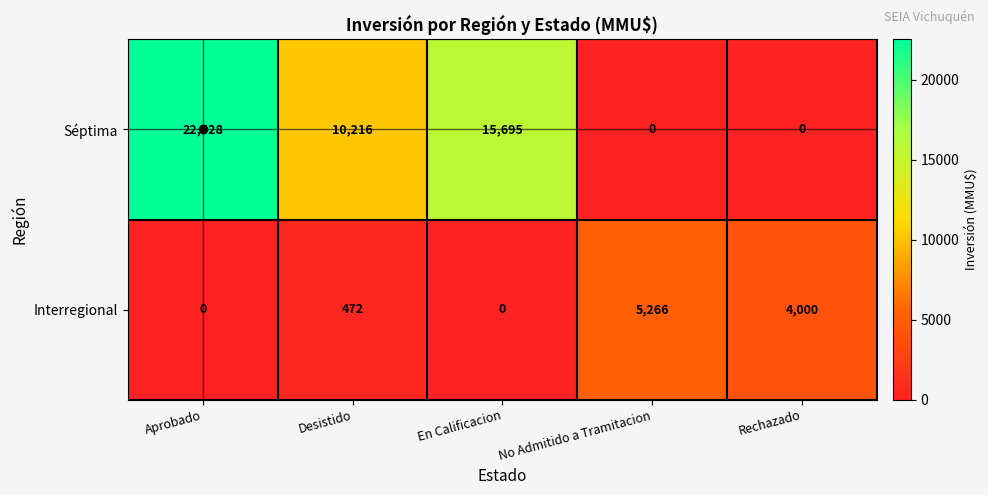

Between Desistido and Rechazado, which series saw the biggest shift?

Séptima